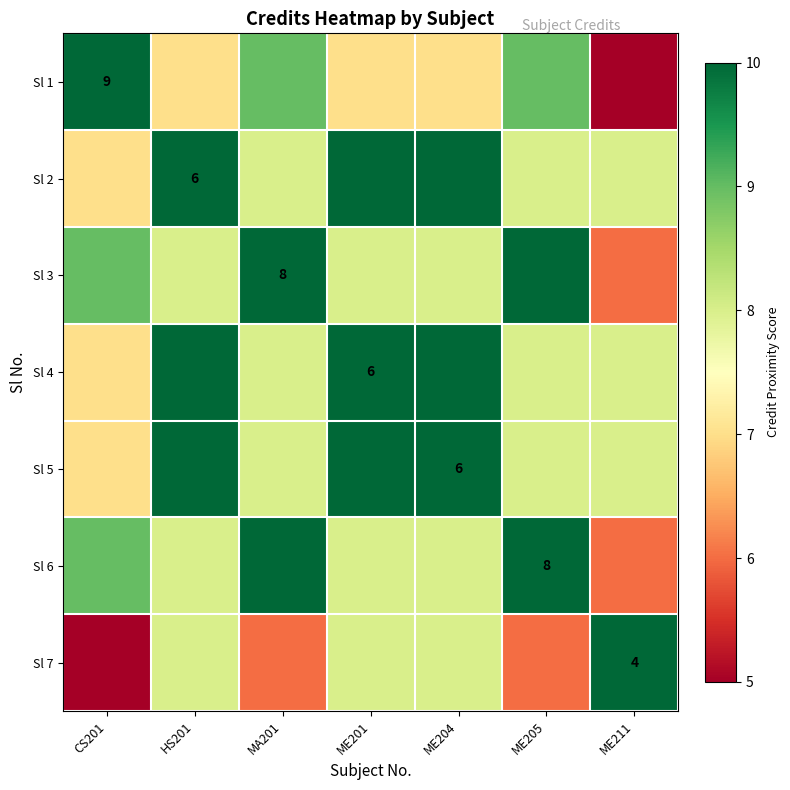

The value of Sl 1 at CS201 is 9. True or false?

True